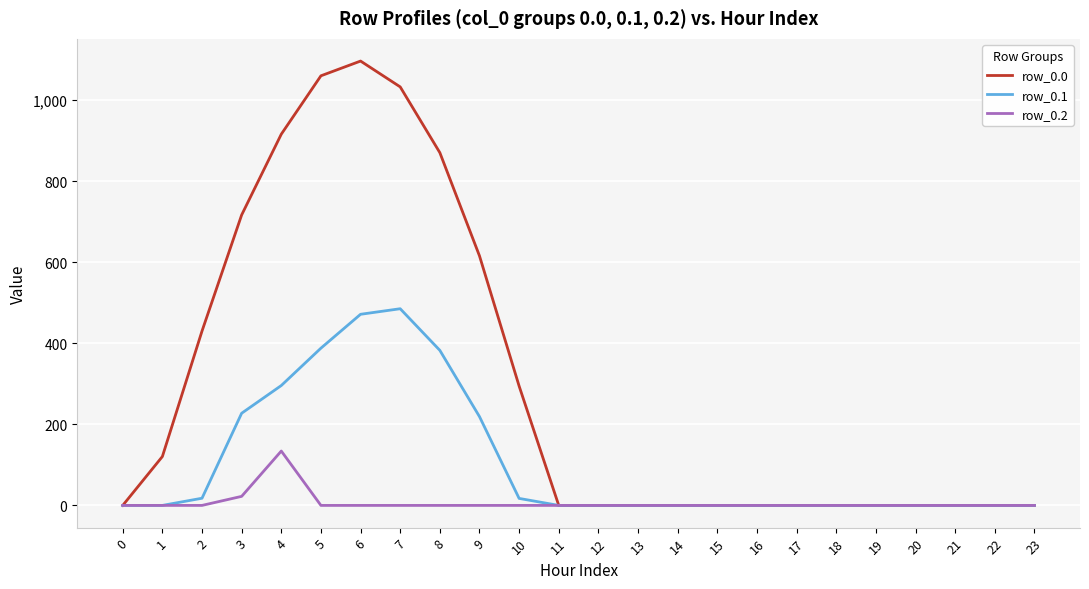

At which label does row_0.2 reach its peak?

4